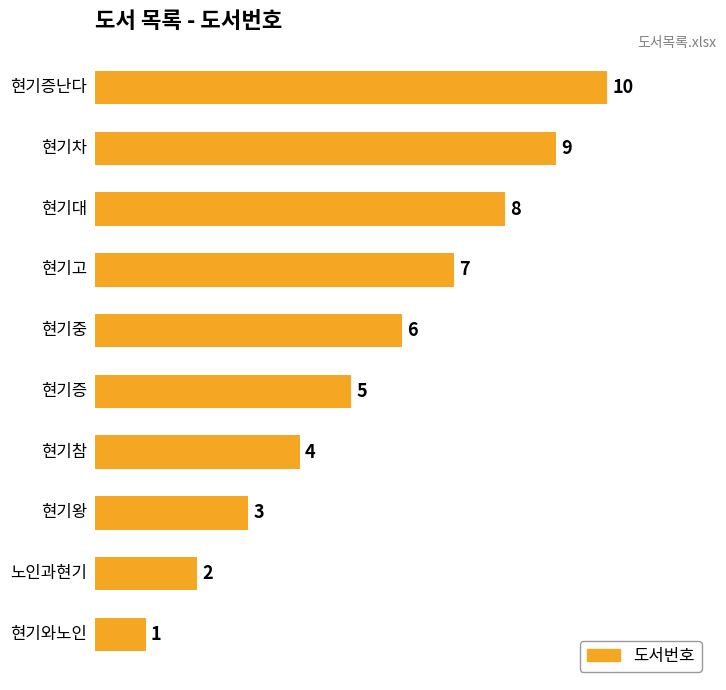

Count the values in the range 3 to 8.

6